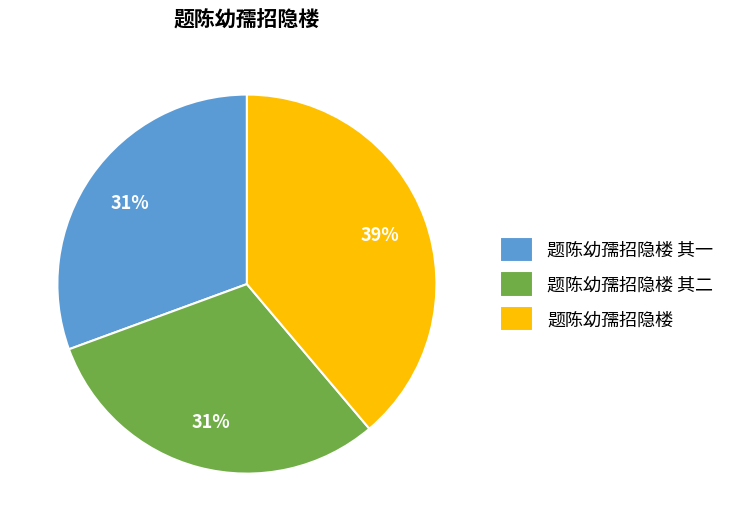

To the nearest percent, what percentage of the pie is 题陈幼孺招隐楼 其二?

31%